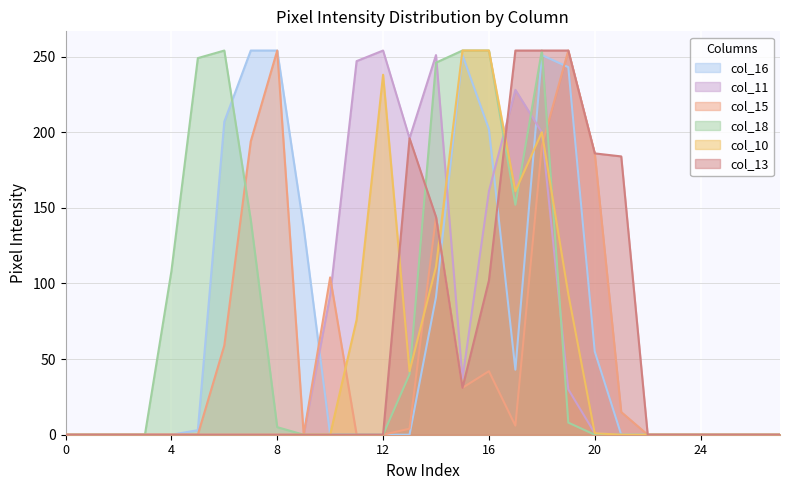

Is it true that col_15 equals 70 at 16?

False